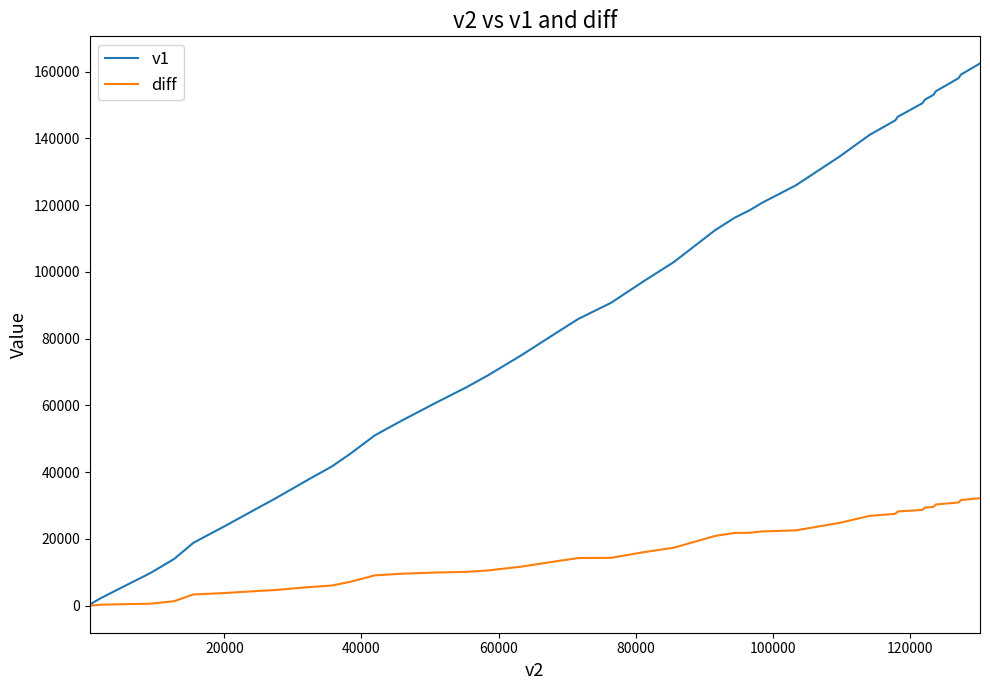

List the series in order of their peak value, lowest first.

diff, v1